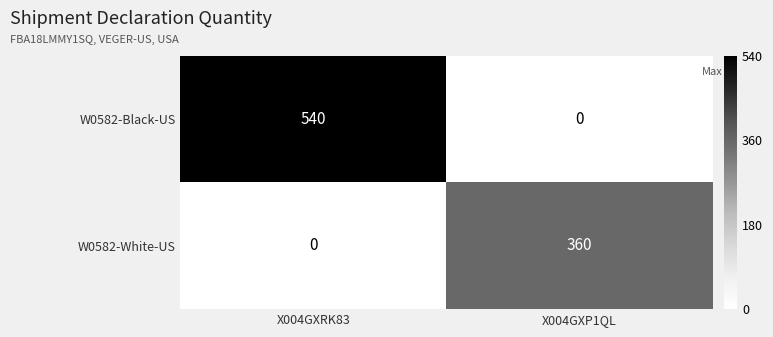

Count the number of categories in the chart.

2